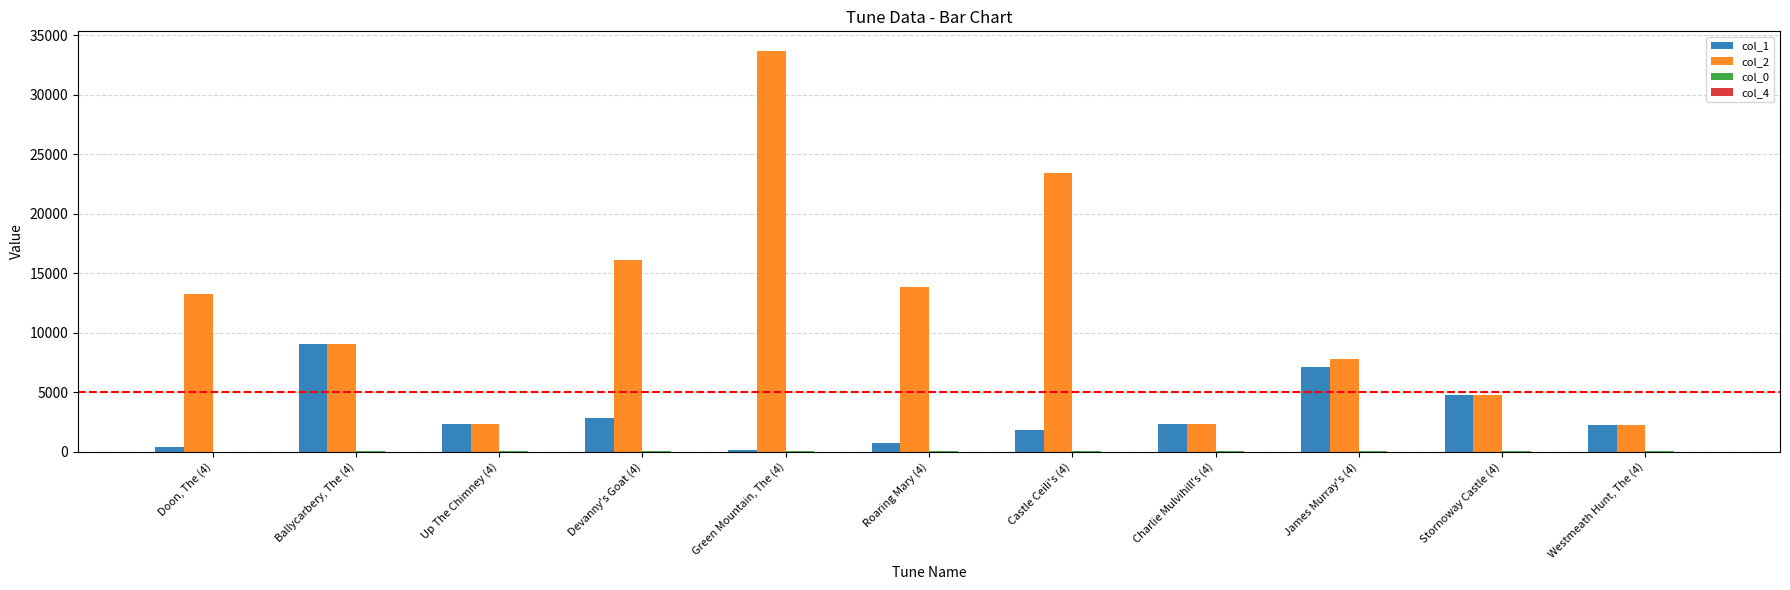

What is the maximum value shown in the chart?

33664